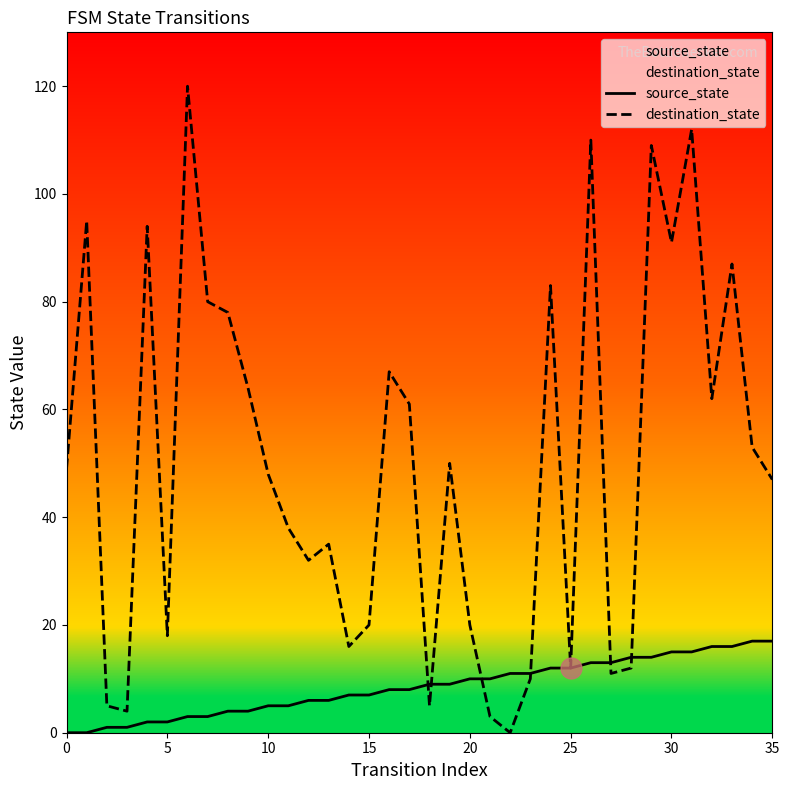

At which label is destination_state closest to 60?

17